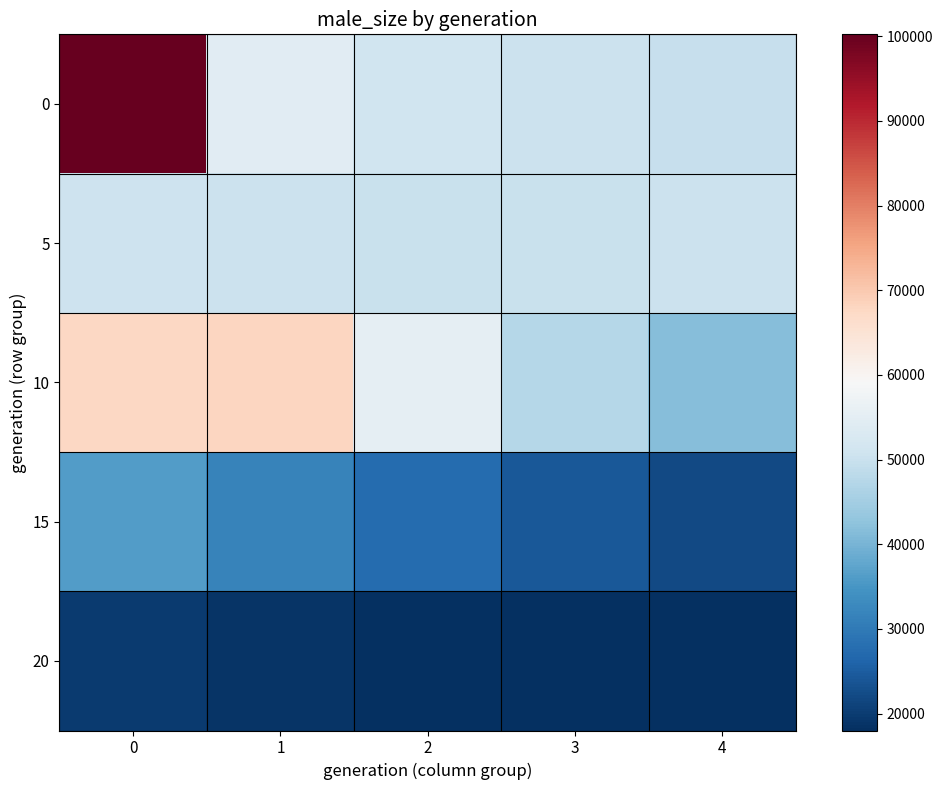

What is the difference between the highest and lowest values at 2?

37426